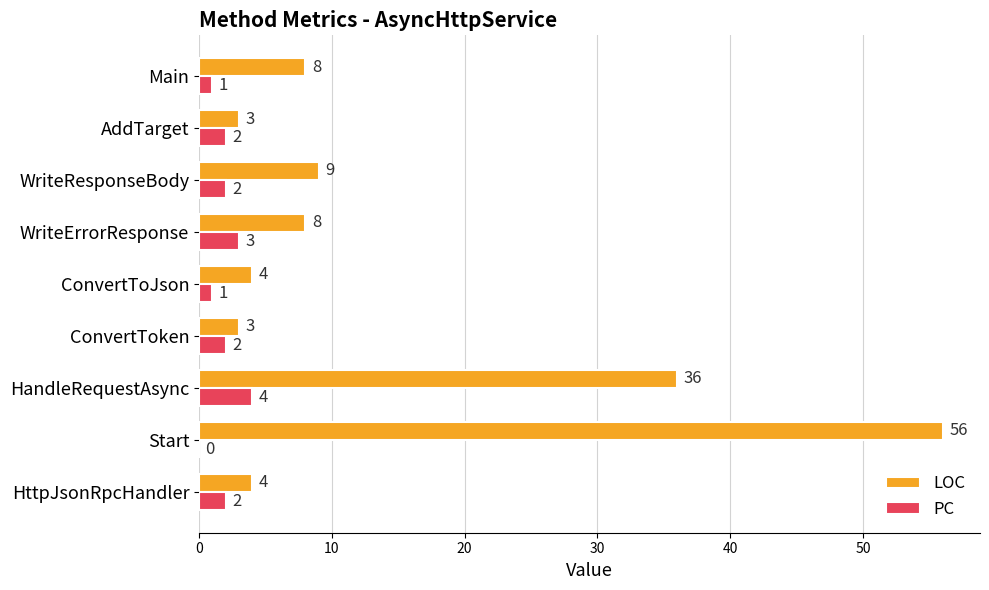

How many distinct data groups are displayed?

2